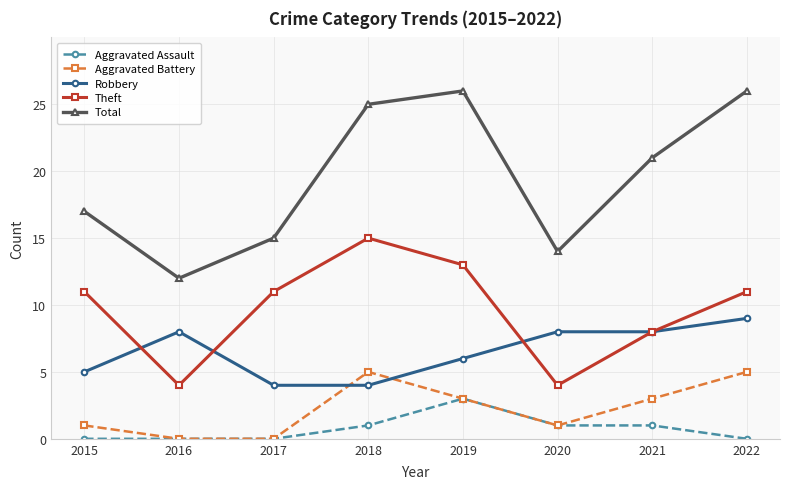

What is the spread (max minus min) of values at 2019?

23